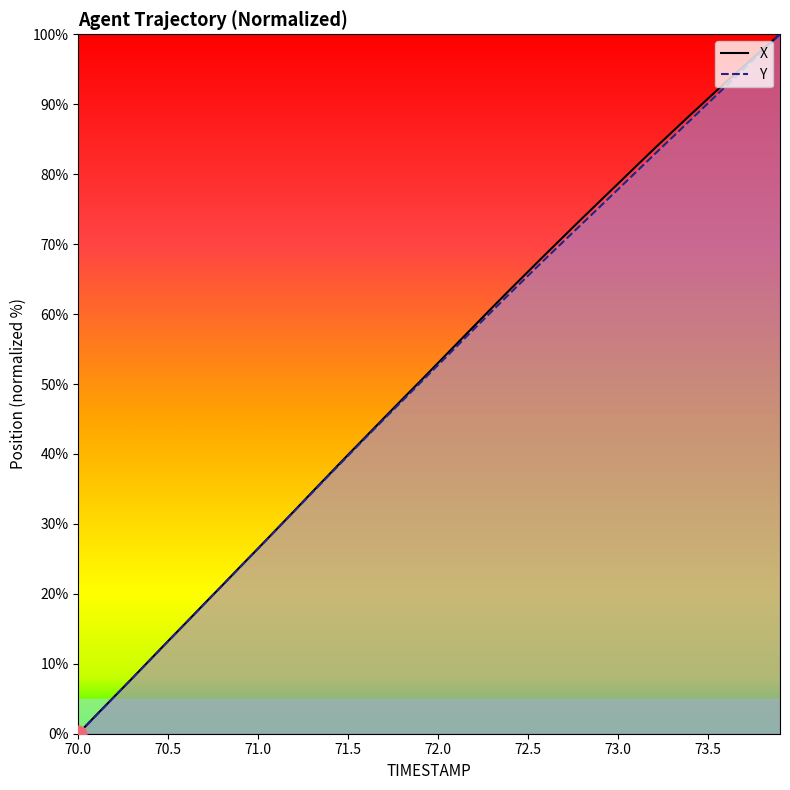

Reading right to left, what are all the values shown in this chart?

X: 73.9=100.0	73.8=97.7	73.7=95.5	73.6=93.2	73.5=90.8	73.4=88.4	73.3=86.0	73.2=83.6	73.1=81.1	73.0=78.6	72.9=76.2	72.8=73.7	72.7=71.2	72.6=68.6	72.5=66.1	72.4=63.5	72.3=60.9	72.2=58.3	72.1=55.7	72.0=53.0	71.9=50.4	71.8=47.8	71.7=45.2	71.6=42.5	71.5=39.9	71.4=37.2	71.3=34.6	71.2=31.9	71.1=29.2	71.0=26.5	70.9=23.9	70.8=21.2	70.7=18.6	70.6=15.9	70.5=13.3	70.4=10.6	70.3=7.9	70.2=5.3	70.1=2.7	70.0=0.0
Y: 73.9=100.0	73.8=97.5	73.7=95.1	73.6=92.6	73.5=90.1	73.4=87.7	73.3=85.2	73.2=82.8	73.1=80.3	73.0=77.8	72.9=75.4	72.8=72.9	72.7=70.5	72.6=68.0	72.5=65.5	72.4=63.0	72.3=60.4	72.2=57.9	72.1=55.3	72.0=52.7	71.9=50.2	71.8=47.6	71.7=45.0	71.6=42.4	71.5=39.8	71.4=37.1	71.3=34.5	71.2=31.8	71.1=29.2	71.0=26.5	70.9=23.8	70.8=21.2	70.7=18.6	70.6=15.9	70.5=13.2	70.4=10.6	70.3=7.9	70.2=5.3	70.1=2.6	70.0=0.0